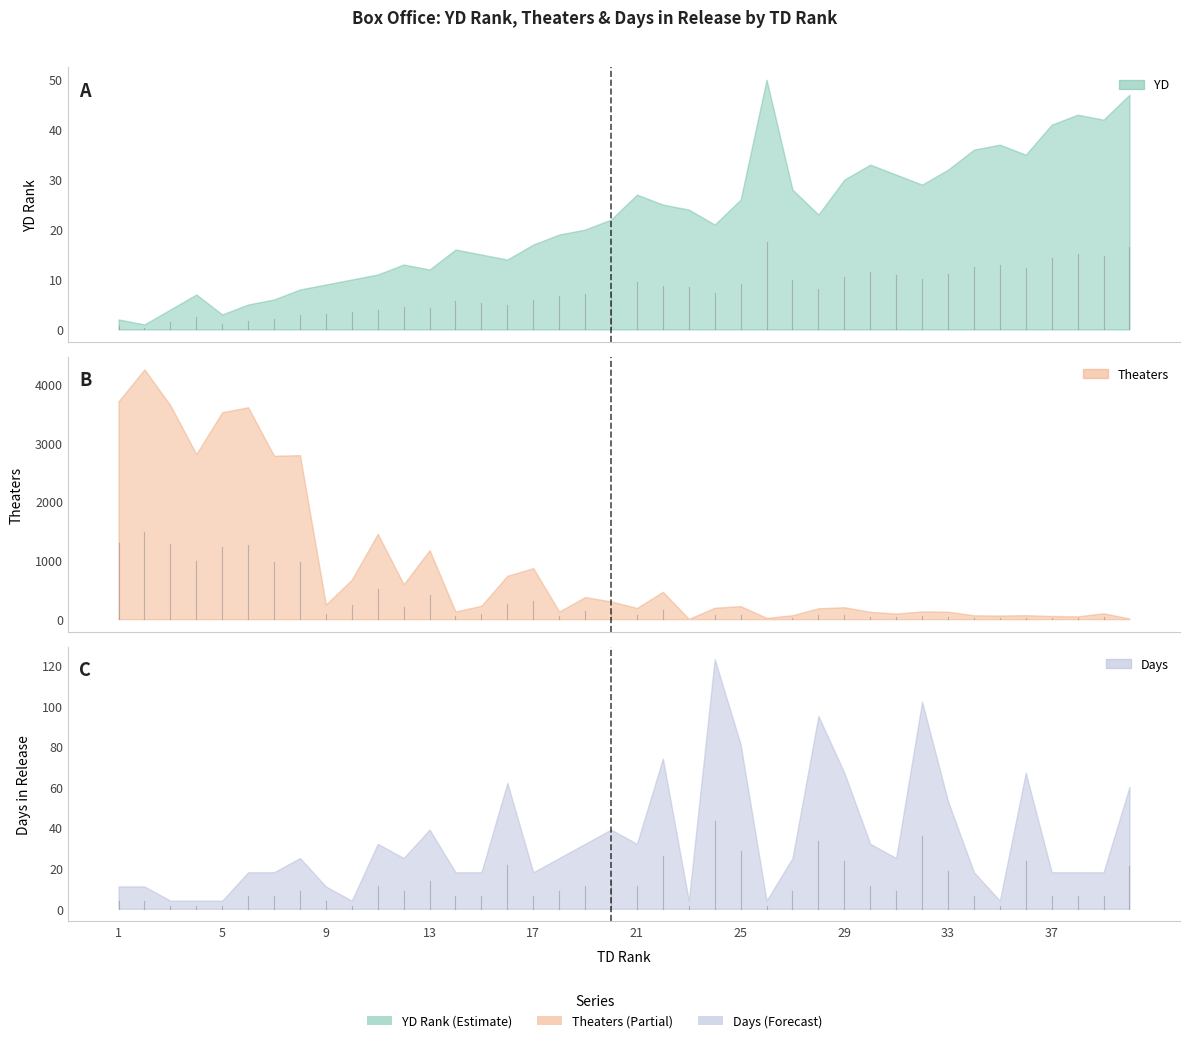

True or false: YD has more than 2 points higher than both neighbors.

True